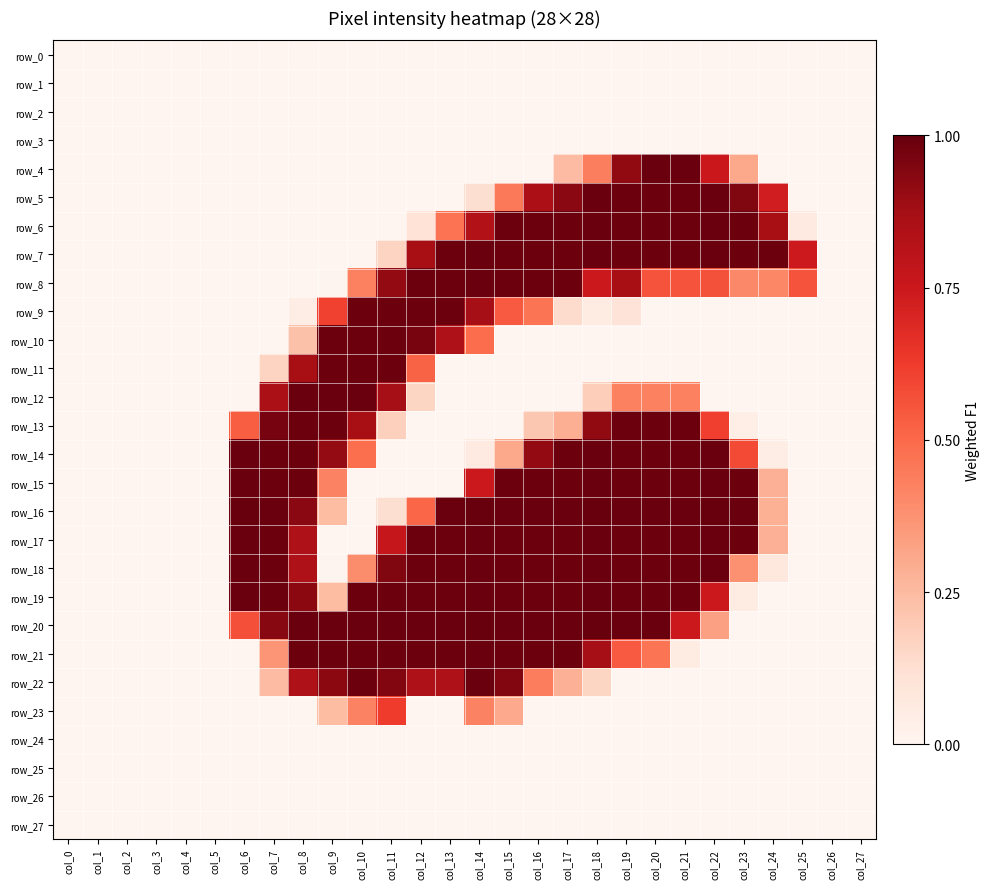

Is the value of row_14 at col_7 greater than the value of row_7 at col_2?

Yes